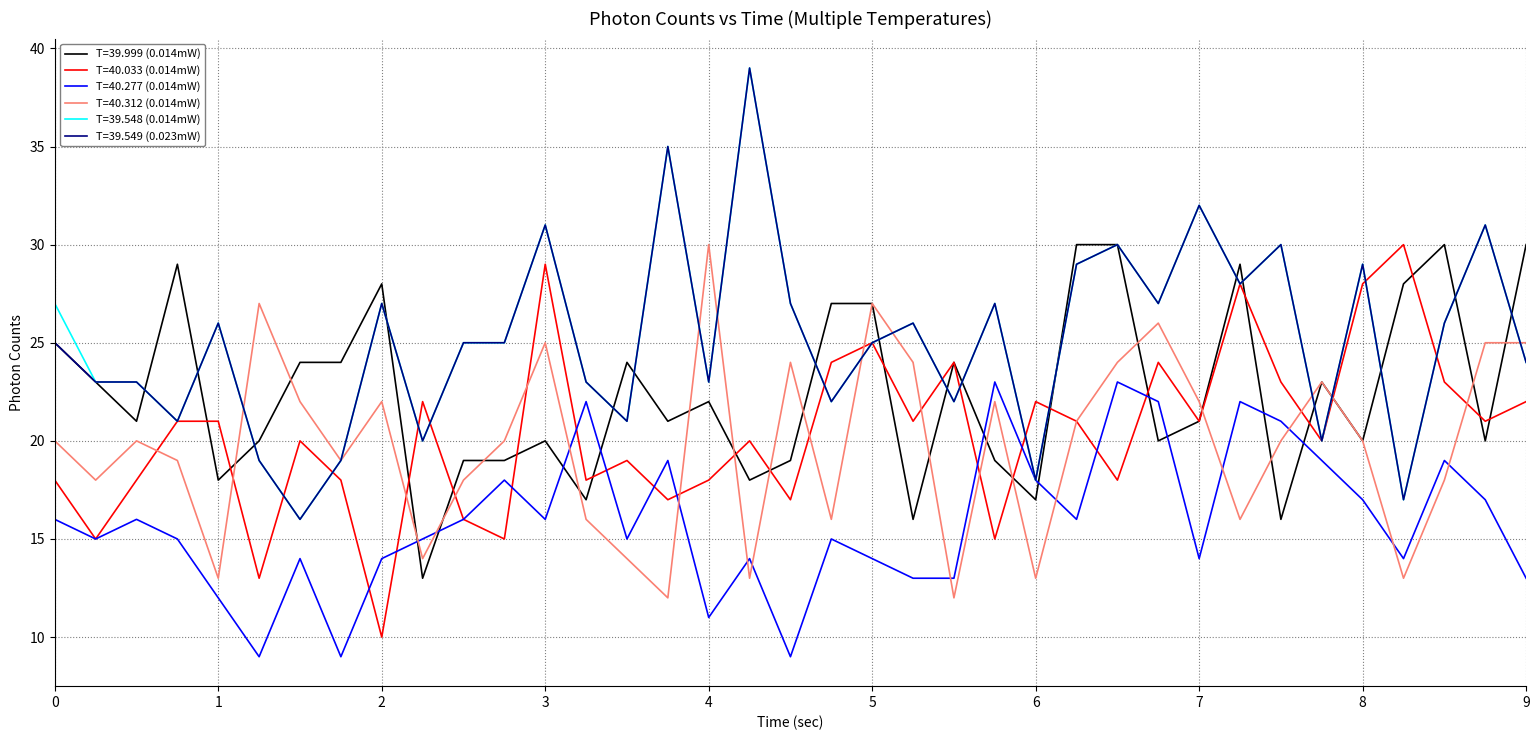

What is the lowest value of the T=39.548 (0.014mW) series?

16